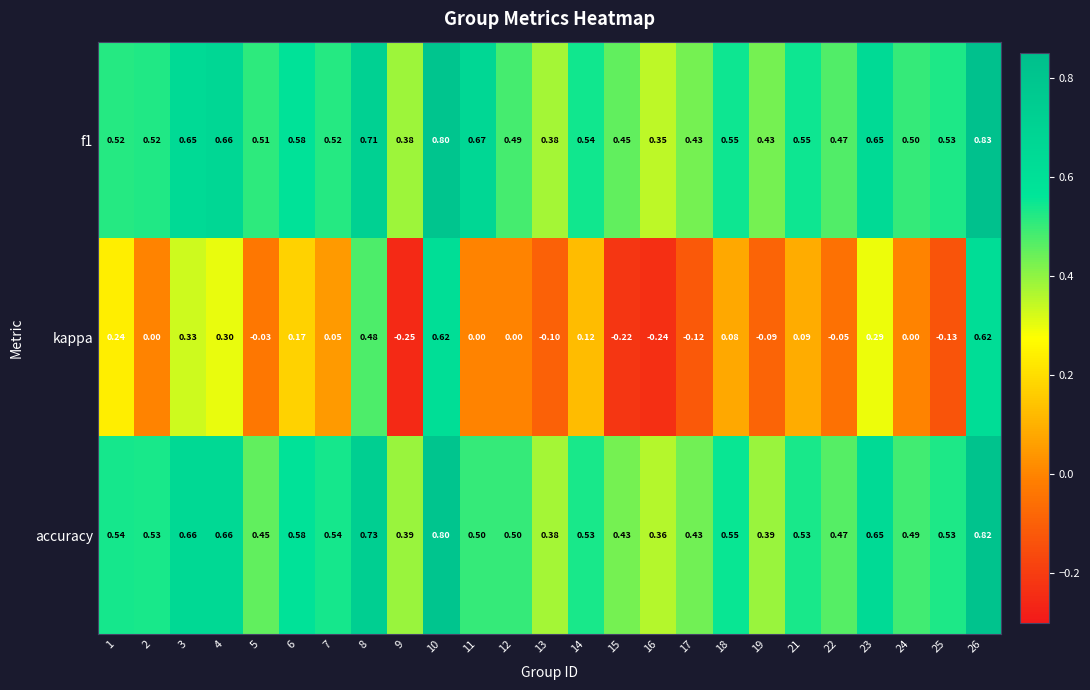

Rank the series by their maximum value, from lowest to highest.

kappa, accuracy, f1